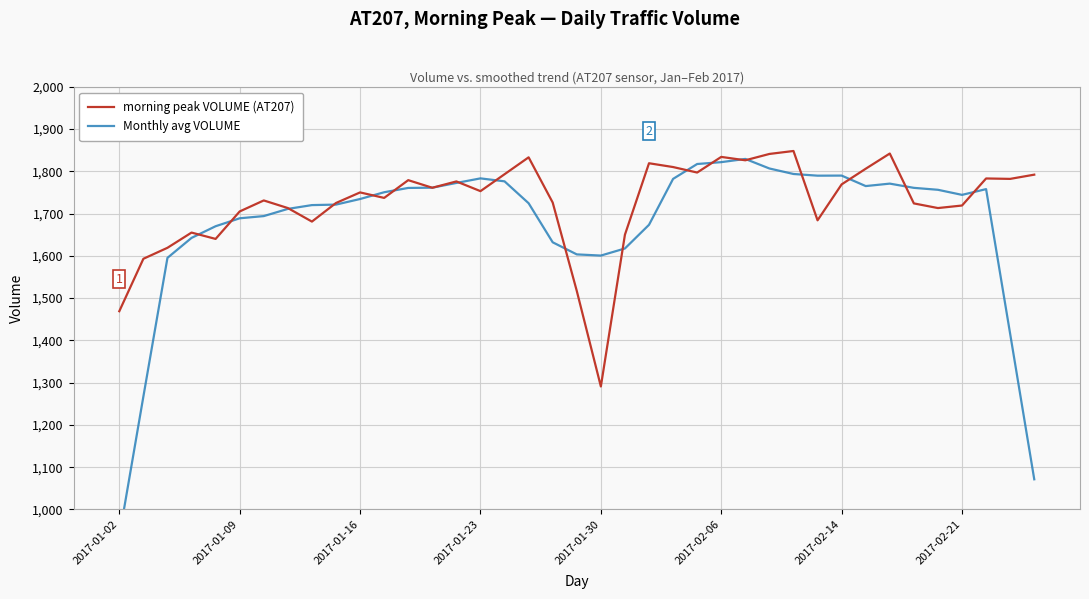

Is the value of Monthly avg VOLUME at 16 greater than the value of morning peak VOLUME (AT207) at 36?

No